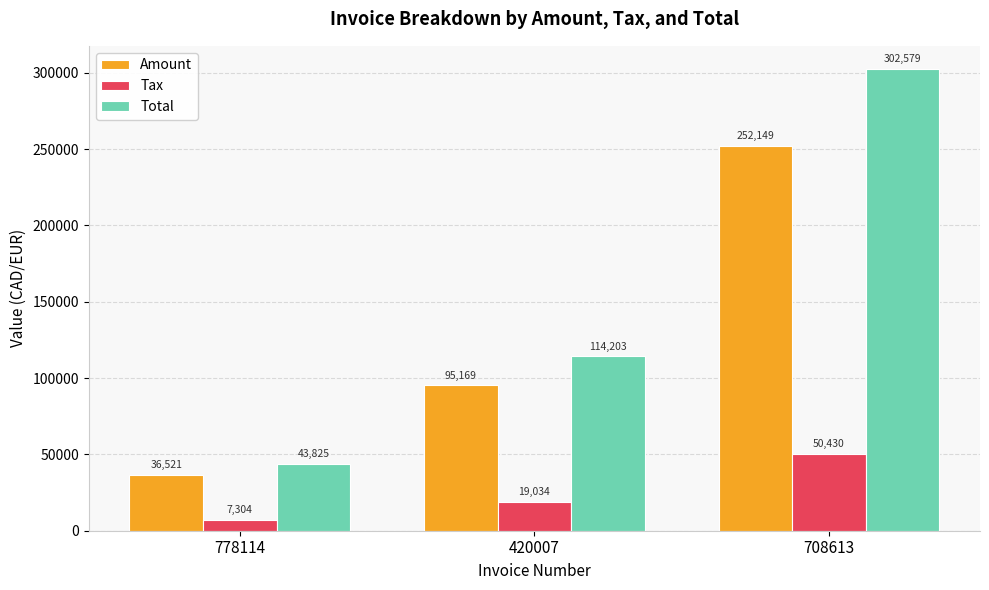

Count the number of data series in this chart.

3